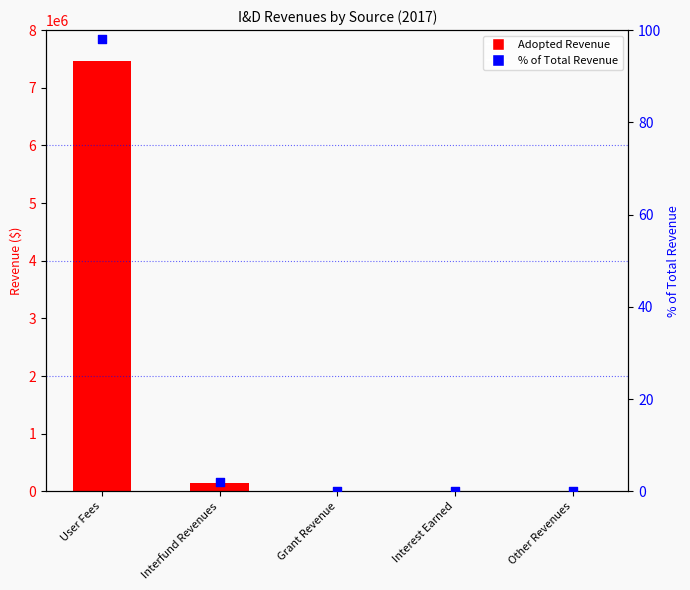

Which series reaches the maximum Y coordinate?

Adopted Revenue